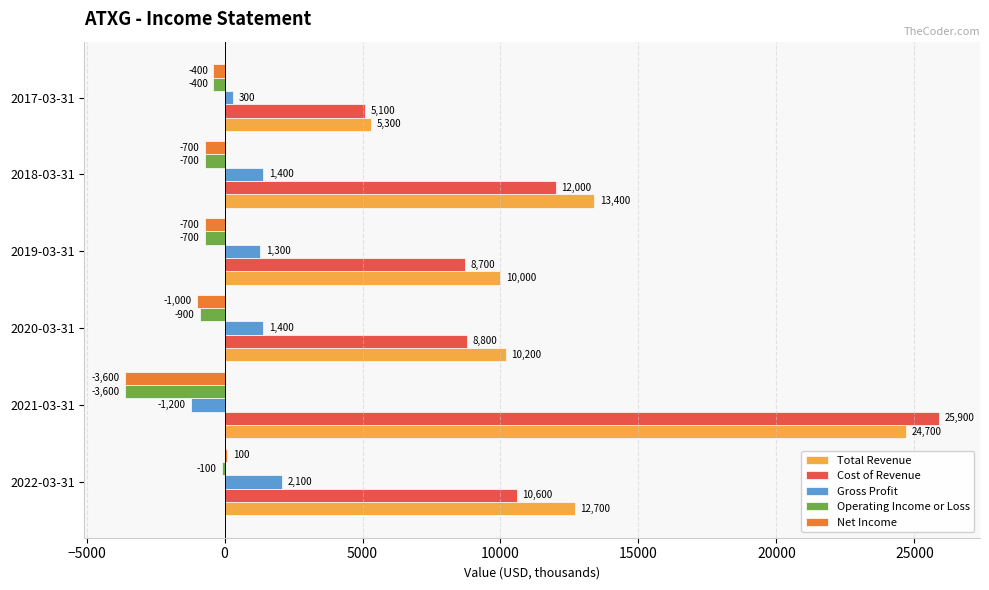

Which series has the widest spread of values?

Cost of Revenue